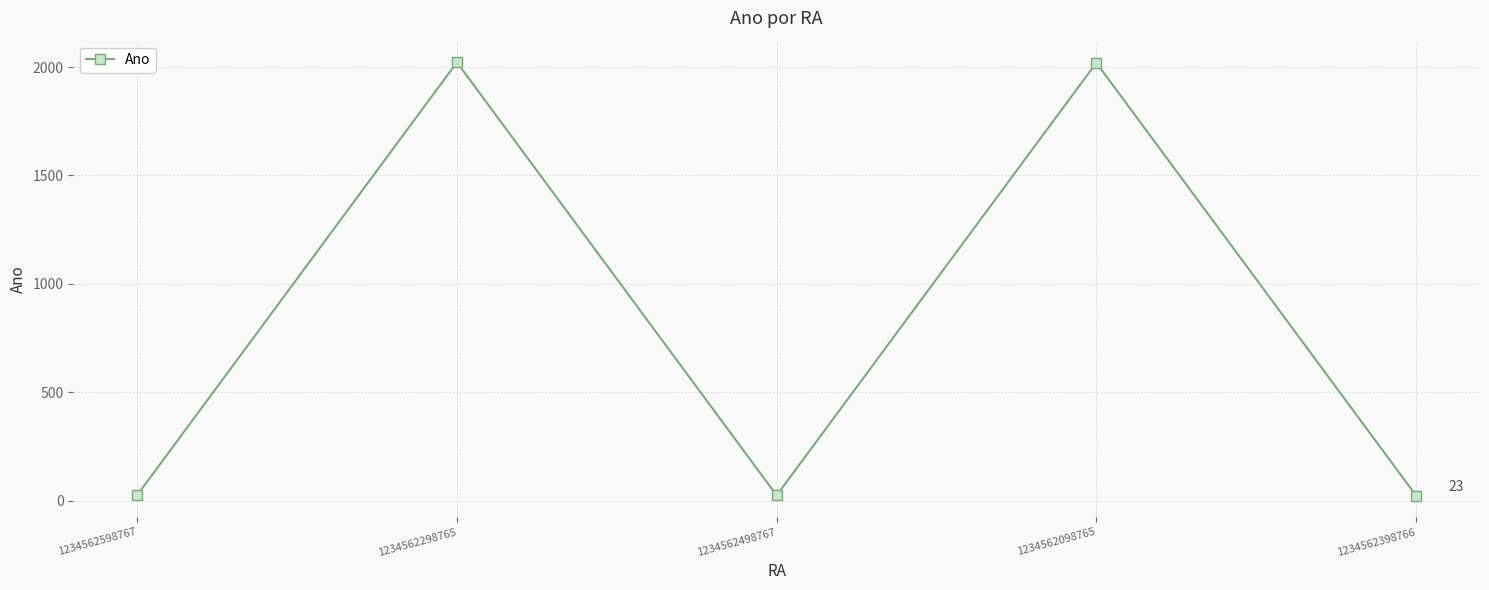

What is the value of the 4th point from the left?

2020